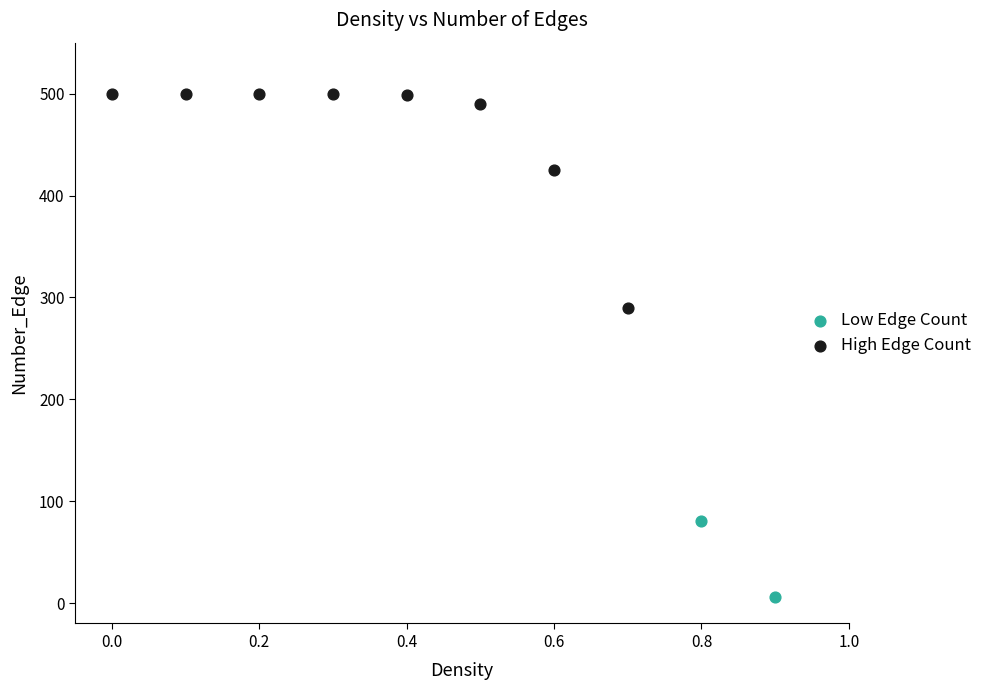

Which series has the largest Y range (max minus min)?

High Edge Count